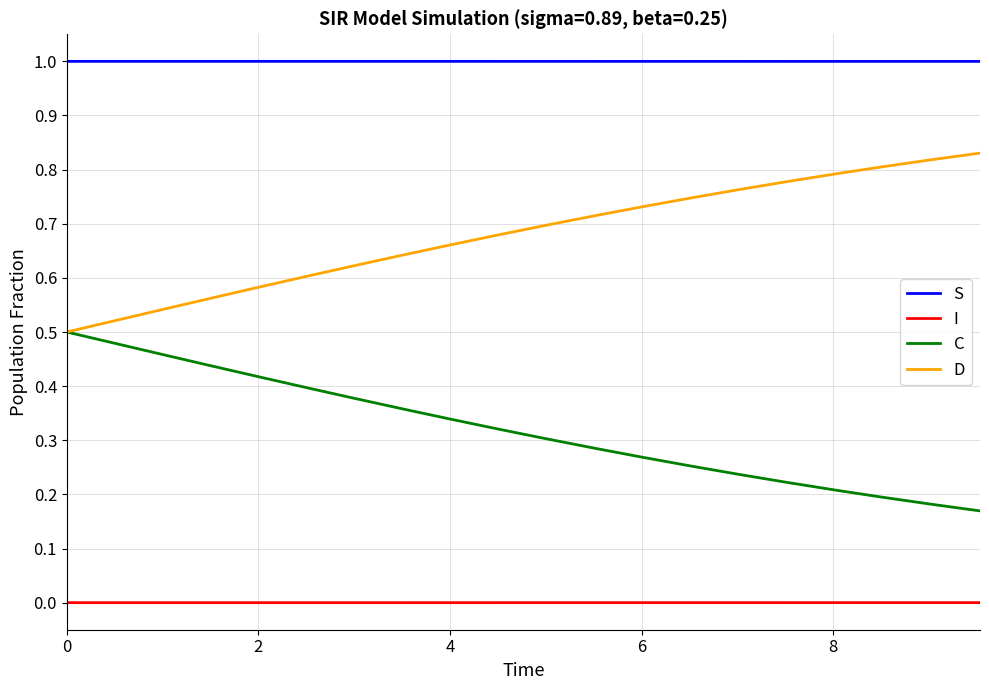

True or false: I and S cross at least once.

False